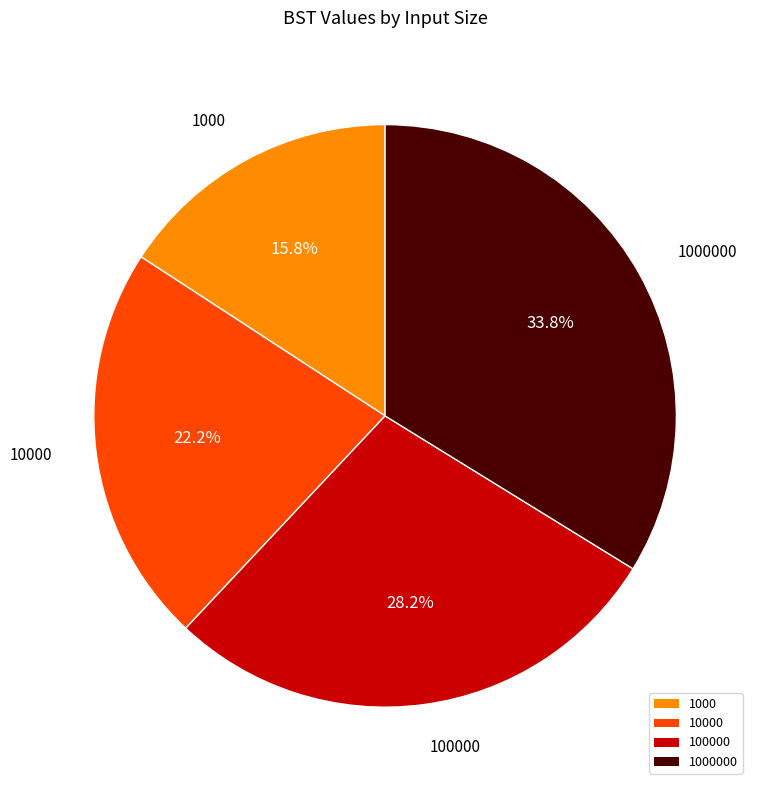

Is there any slice that represents more than half of the pie?

No